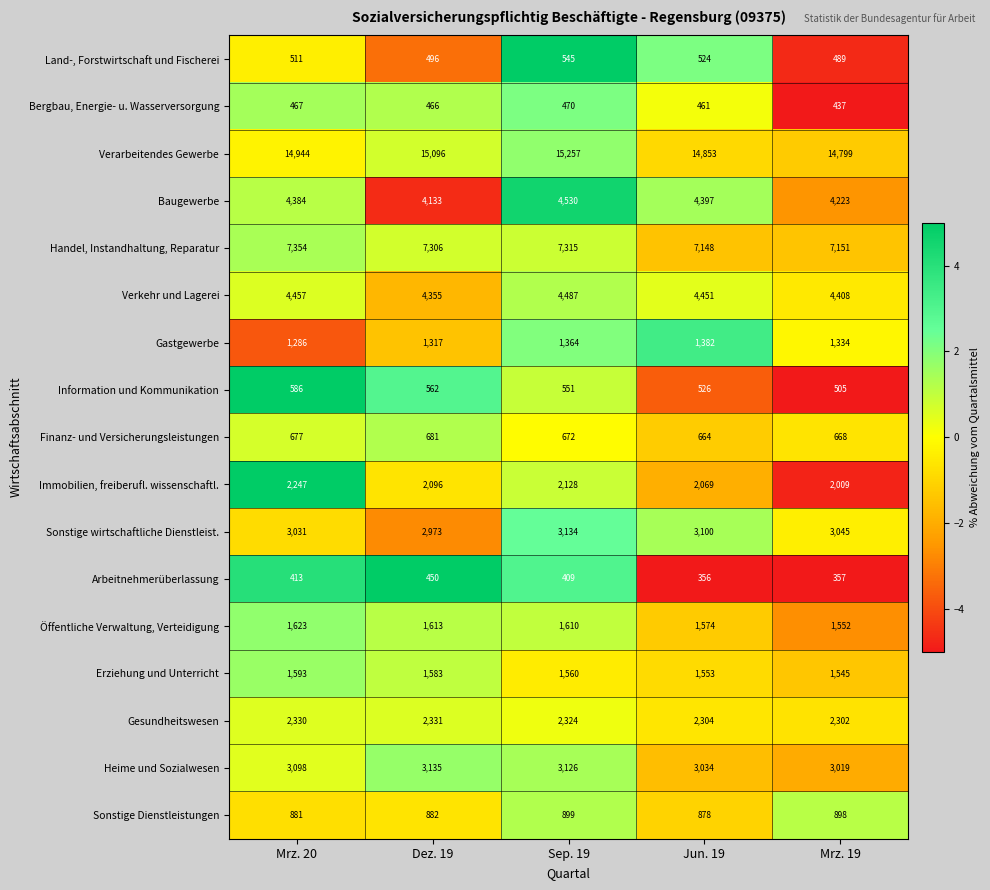

How many categories are shown in the chart?

5